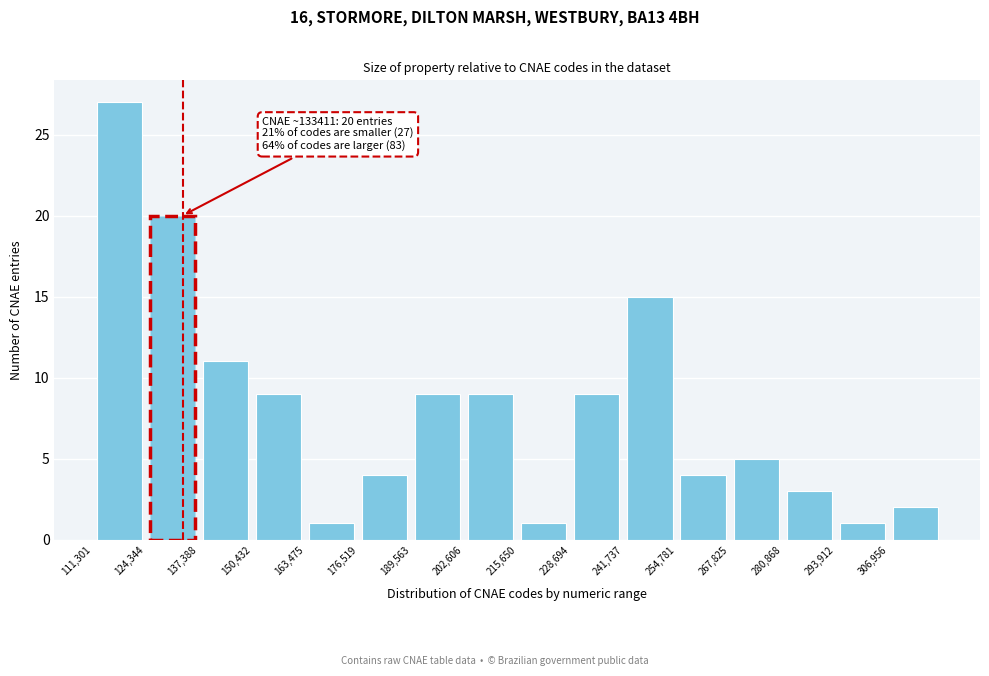

Over which range of the x-axis is the bar tallest?

112000 to 124000